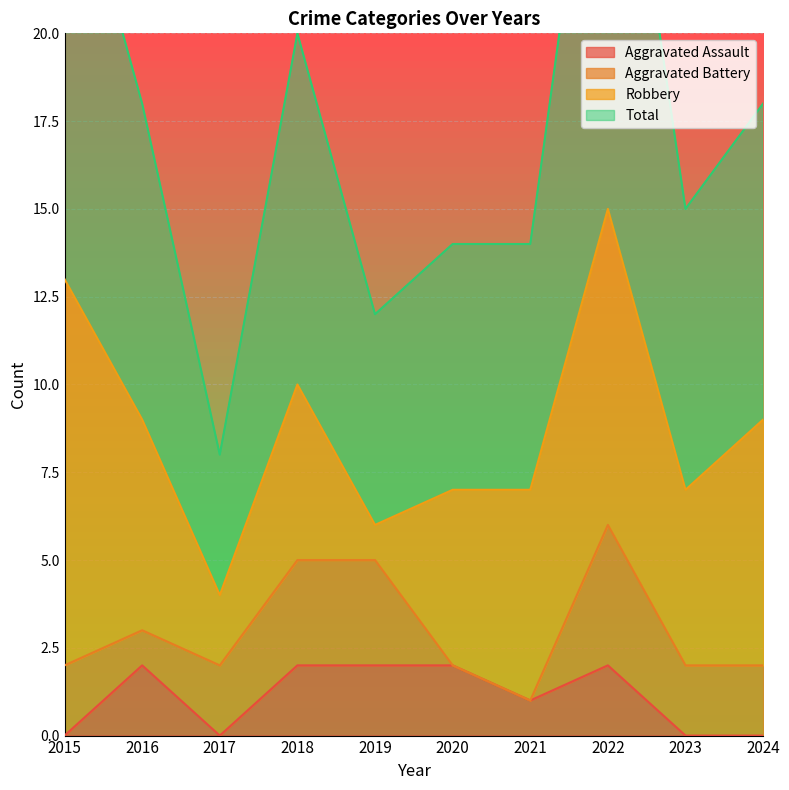

The value of Aggravated Assault at 2015 is -1. True or false?

False